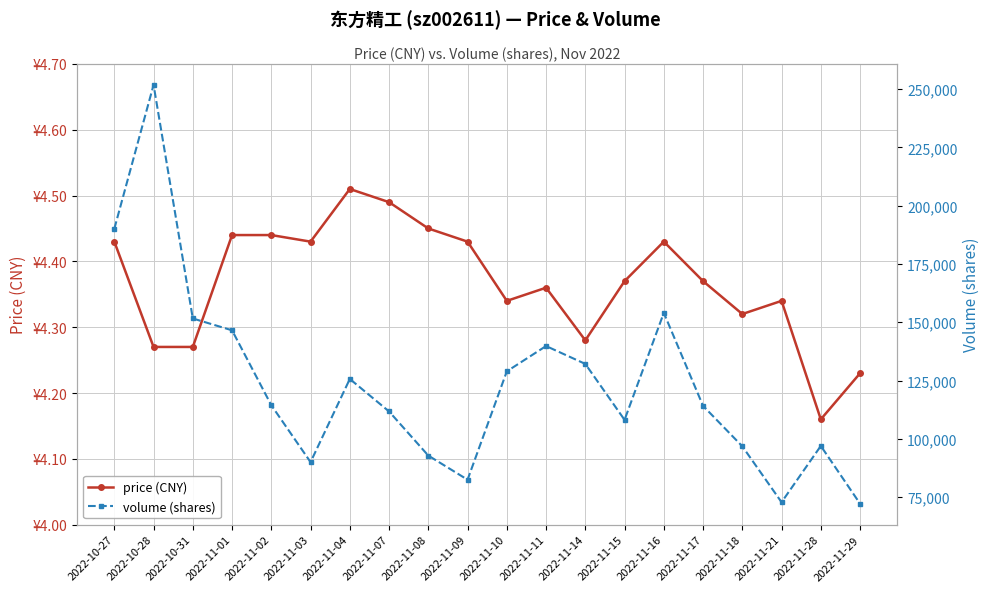

Which has a higher value, 2022-11-28 or 2022-10-28?

2022-10-28